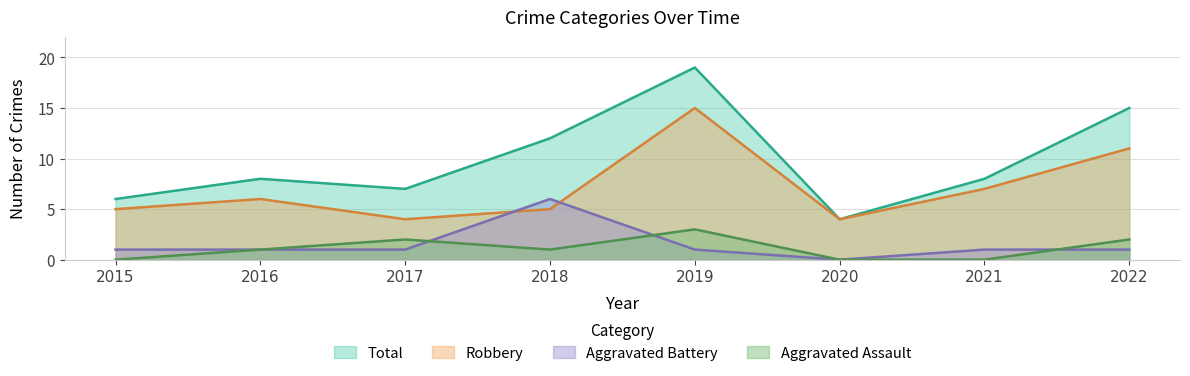

What is the sum of the Aggravated Battery values at 2019 and 2015?

2